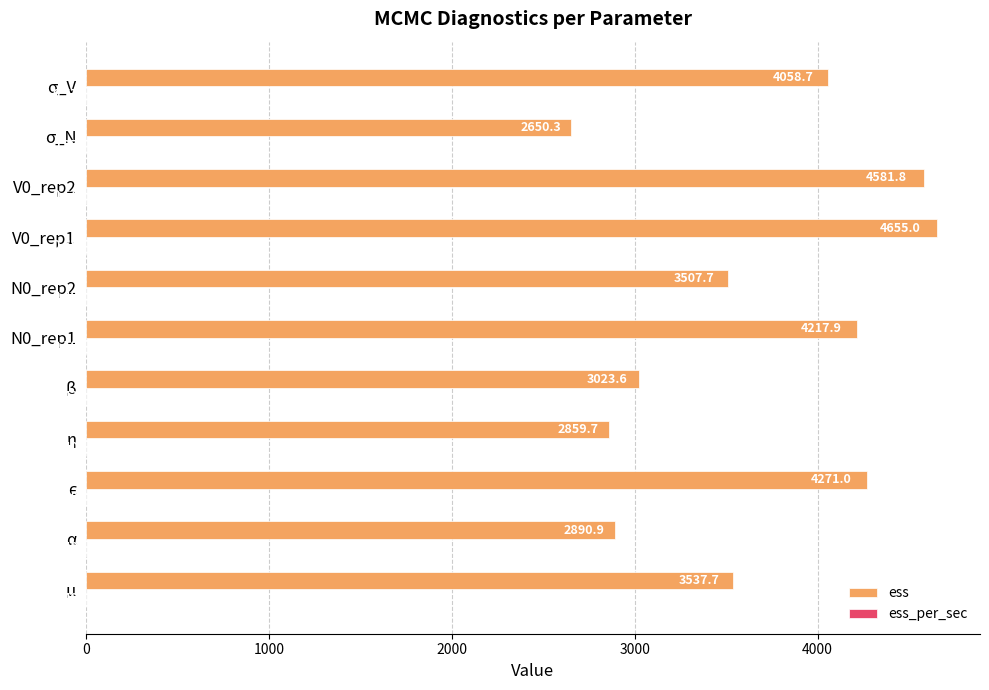

Which series has the largest total across all categories?

ess